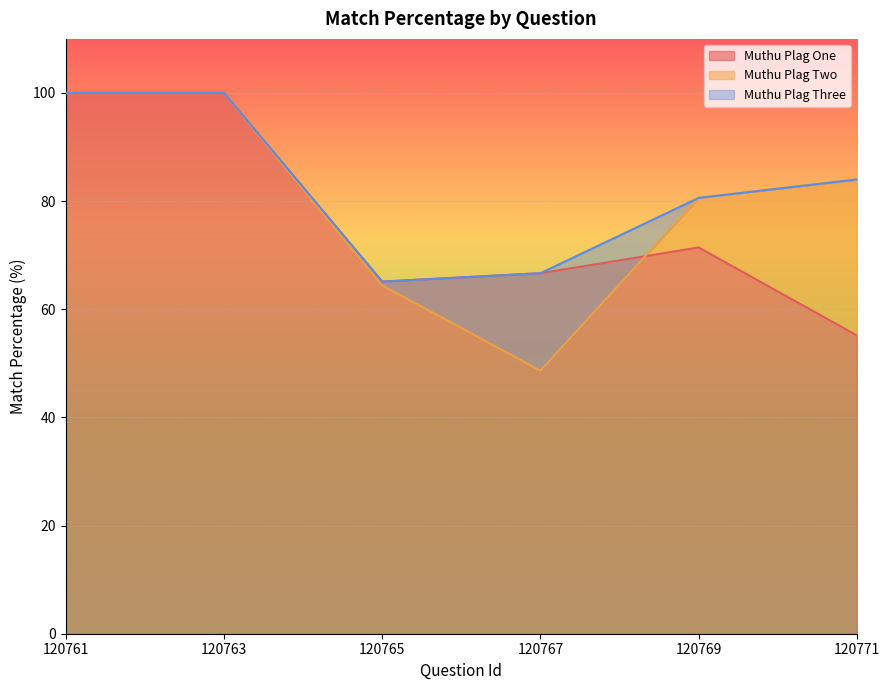

What is the spread (max minus min) of values at 120771?

28.8